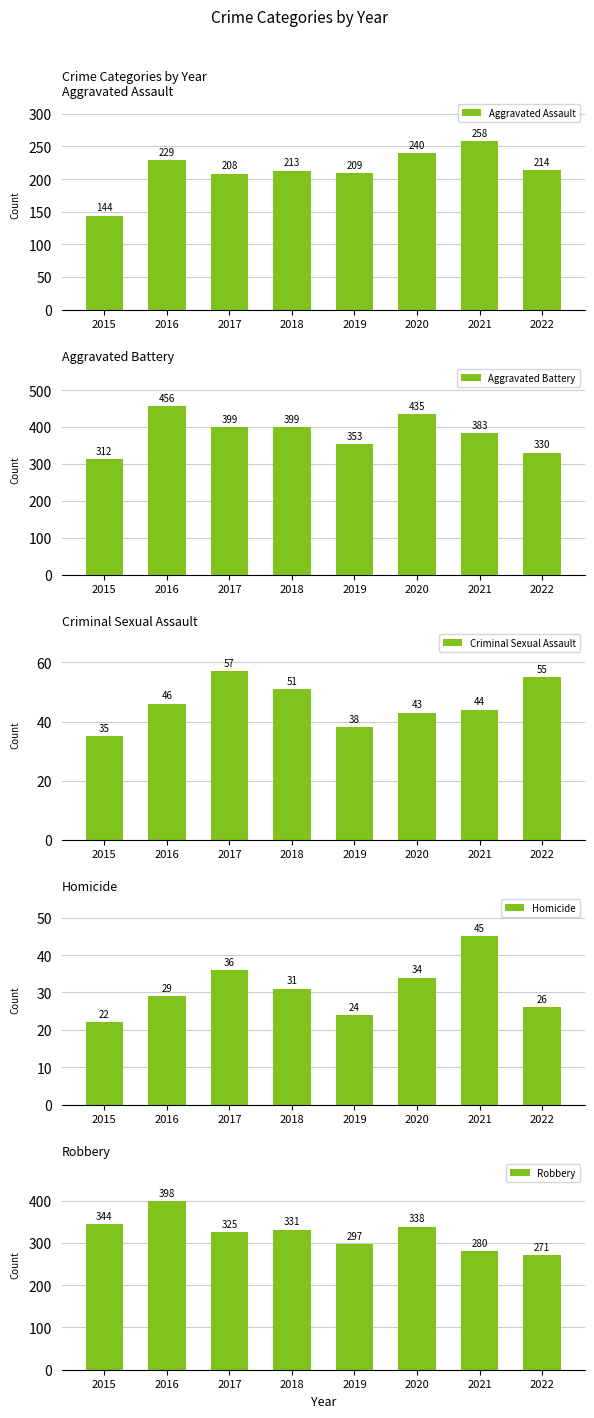

At which category does the chart reach its minimum across all series?

2015